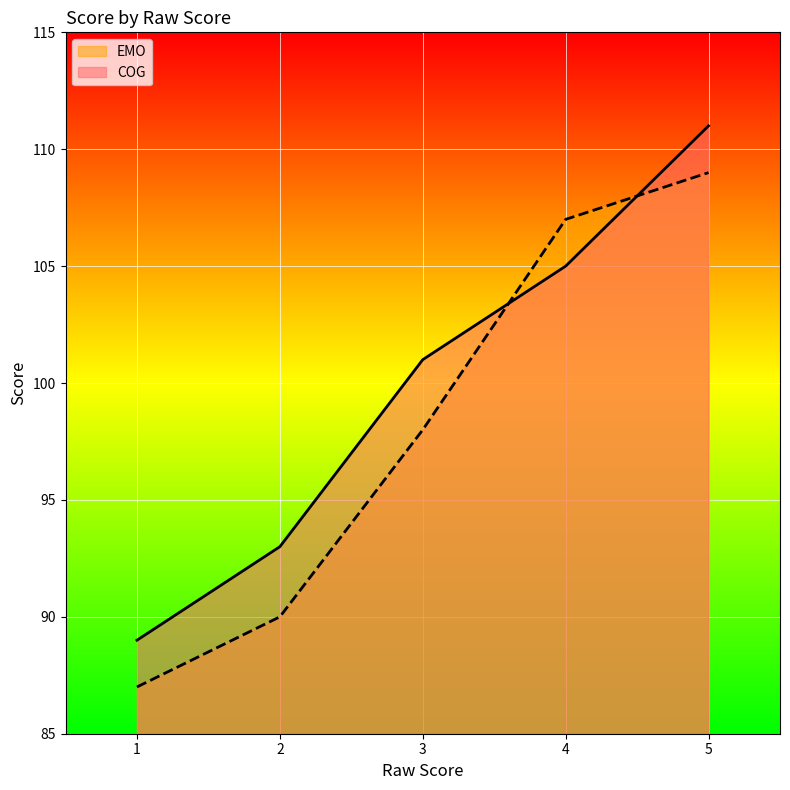

At which label is EMO closest to 98?

3